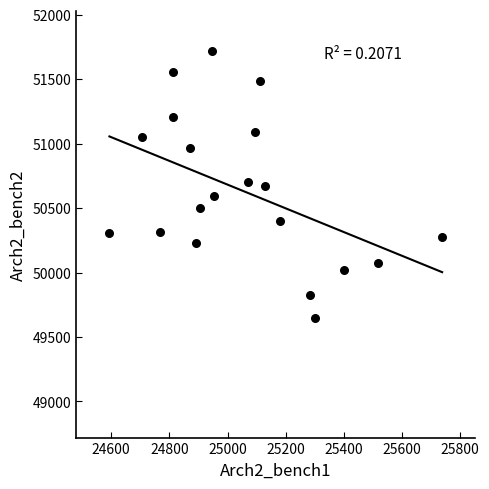

What is the range of X values (max minus min)?

1144